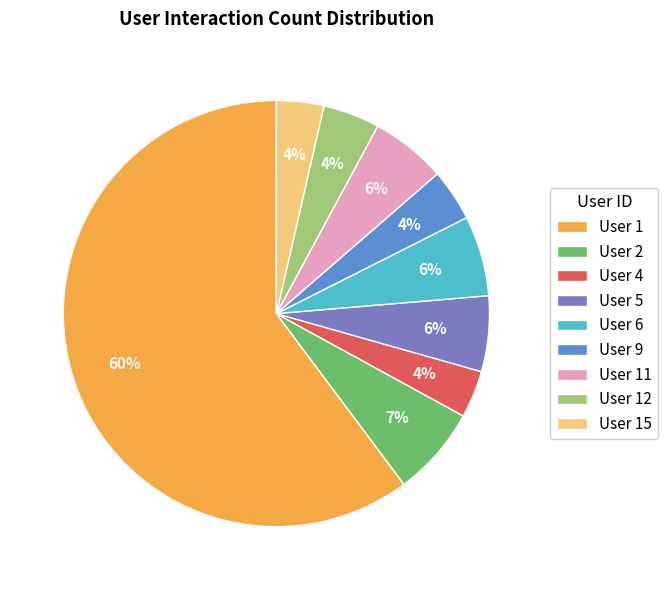

Is there any slice that represents more than half of the pie?

Yes